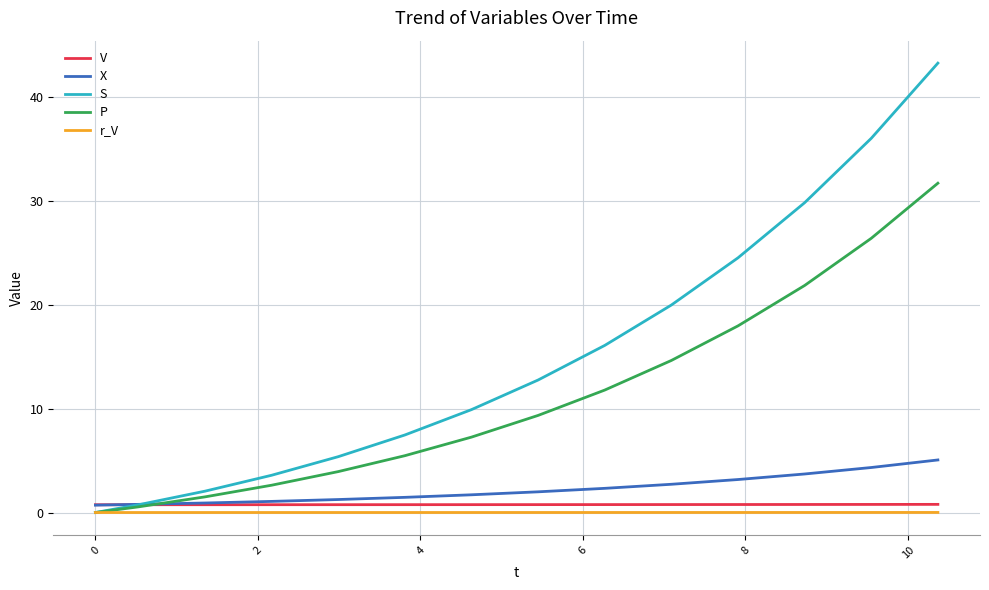

Which series has the largest total across all categories?

S